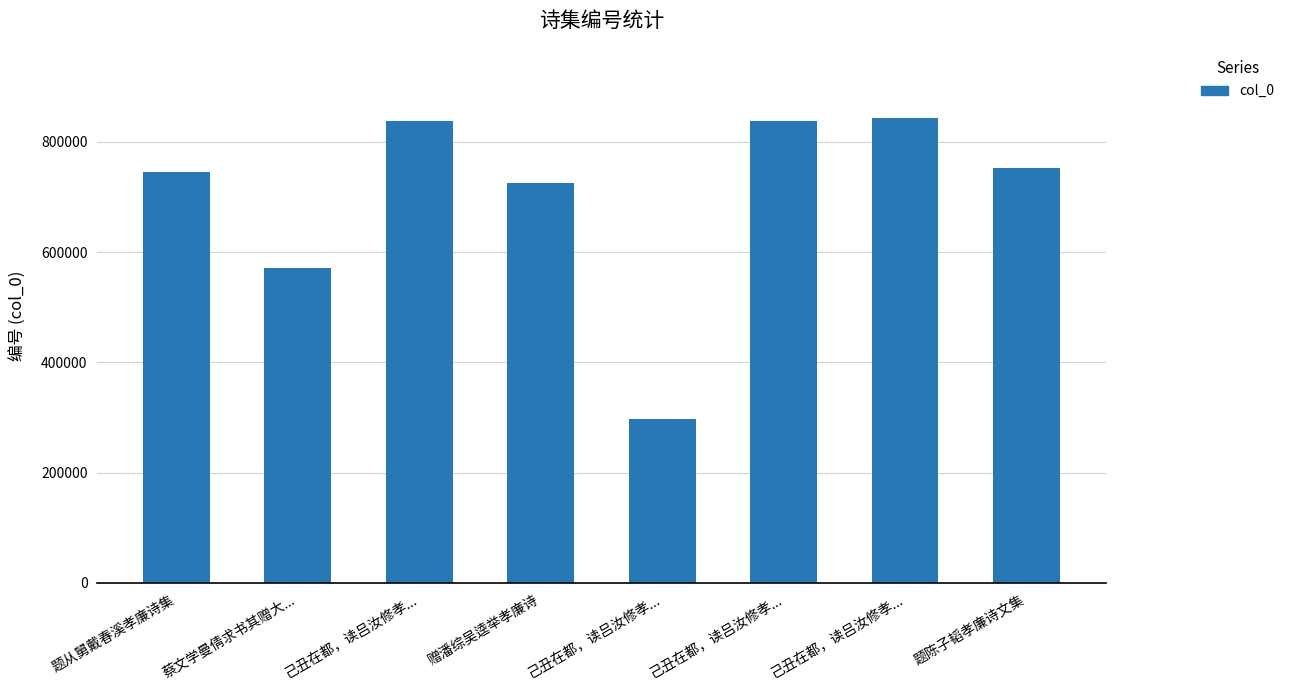

What is the ratio of the value at 蔡文学曼倩求书其赠大... to the value at 题从舅戴春溪孝廉诗集?

0.8